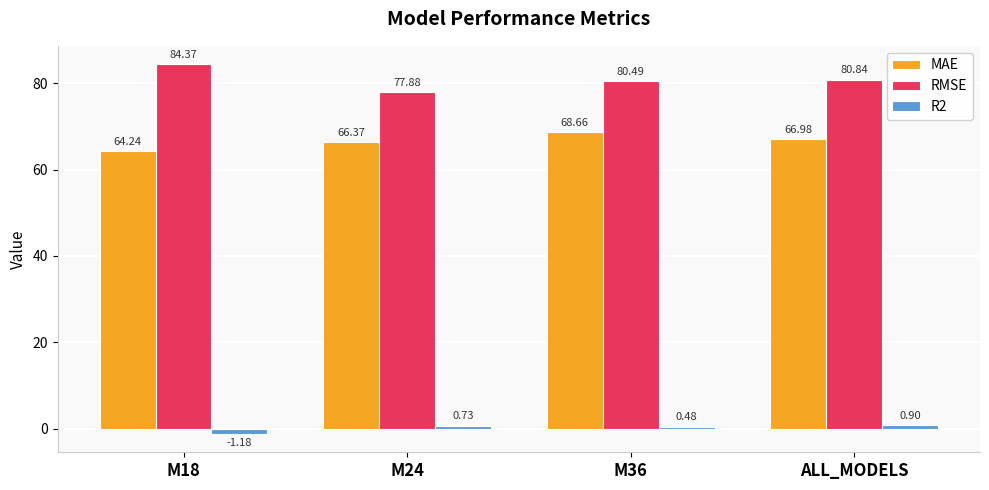

At M36, list the series in order from smallest to largest.

R2, MAE, RMSE